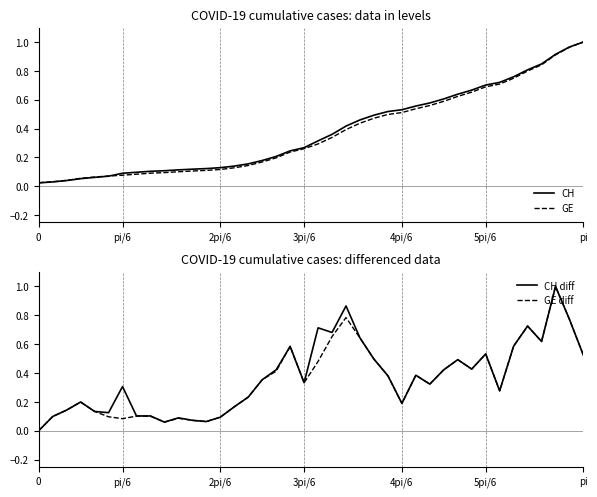

Reading right to left, extract all data points from this chart.

CH: 1.0	1.0	0.9	0.8	0.8	0.8	0.7	0.7	0.7	0.6	0.6	0.6	0.6	0.5	0.5	0.5	0.5	0.4	0.4	0.3	0.3	0.2	0.2	0.2	0.2	0.1	0.1	0.1	0.1	0.1	0.1	0.1	0.1	0.1	0.1	0.1	0.1	0.0	0.0	0.0
GE: 1.0	1.0	0.9	0.8	0.8	0.7	0.7	0.7	0.7	0.6	0.6	0.6	0.5	0.5	0.5	0.5	0.4	0.4	0.3	0.3	0.3	0.2	0.2	0.2	0.1	0.1	0.1	0.1	0.1	0.1	0.1	0.1	0.1	0.1	0.1	0.1	0.1	0.0	0.0	0.0
CH diff: 0.5	0.8	1.0	0.6	0.7	0.6	0.3	0.5	0.4	0.5	0.4	0.3	0.4	0.2	0.4	0.5	0.6	0.9	0.7	0.7	0.3	0.6	0.4	0.4	0.2	0.2	0.1	0.1	0.1	0.1	0.1	0.1	0.1	0.3	0.1	0.1	0.2	0.1	0.1	0.0
GE diff: 0.5	0.8	1.0	0.6	0.7	0.6	0.3	0.5	0.4	0.5	0.4	0.3	0.4	0.2	0.4	0.5	0.6	0.8	0.7	0.5	0.3	0.6	0.4	0.4	0.2	0.2	0.1	0.1	0.1	0.1	0.1	0.1	0.1	0.1	0.1	0.1	0.2	0.1	0.1	0.0